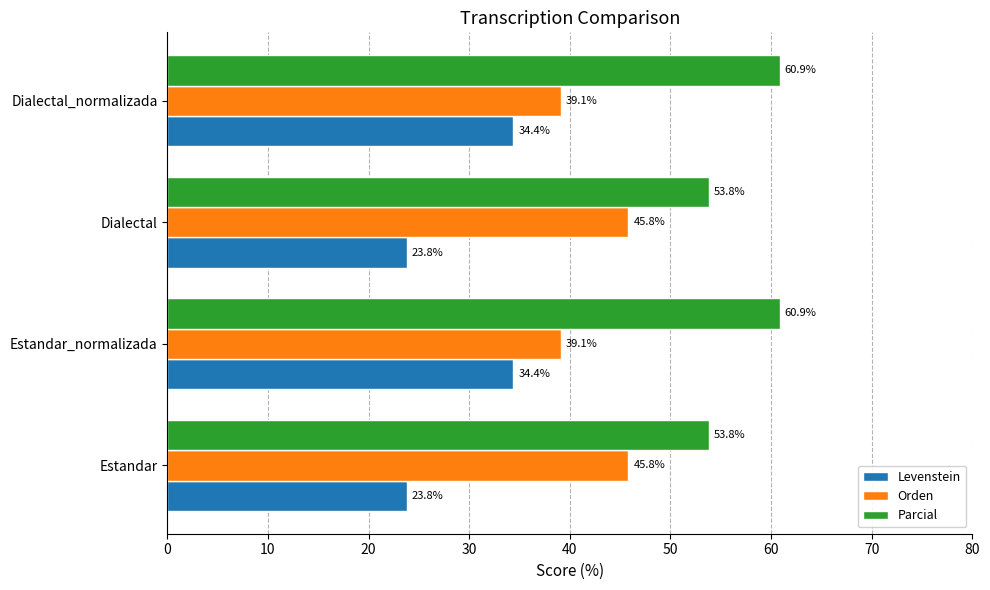

What is the maximum value shown in the chart?

60.9